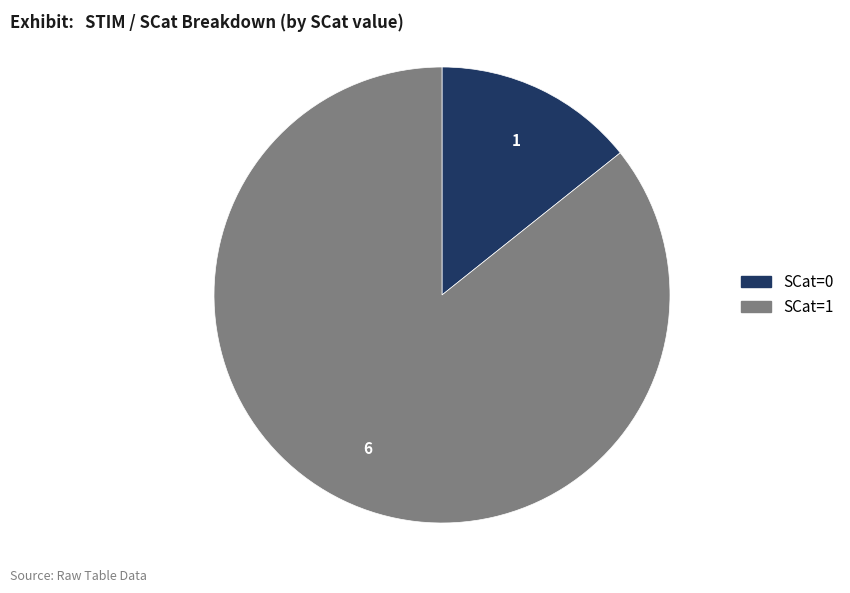

Does any single category account for the majority?

Yes